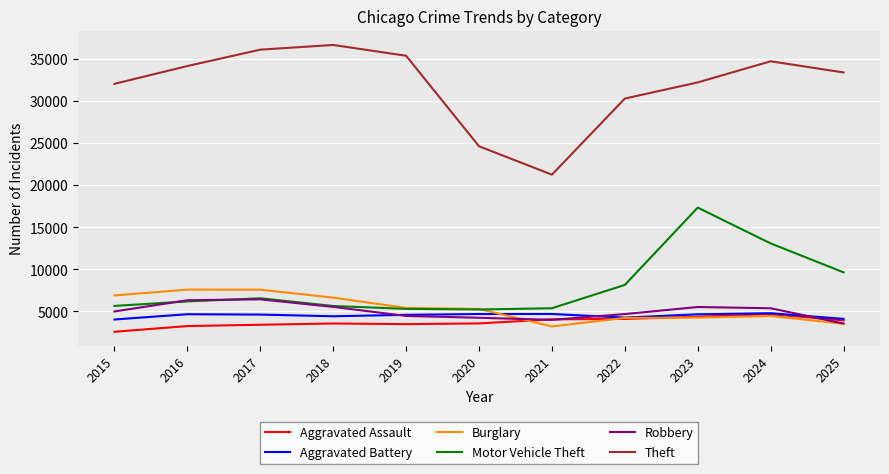

What are all the series names shown in the legend?

Aggravated Assault, Aggravated Battery, Burglary, Motor Vehicle Theft, Robbery, Theft